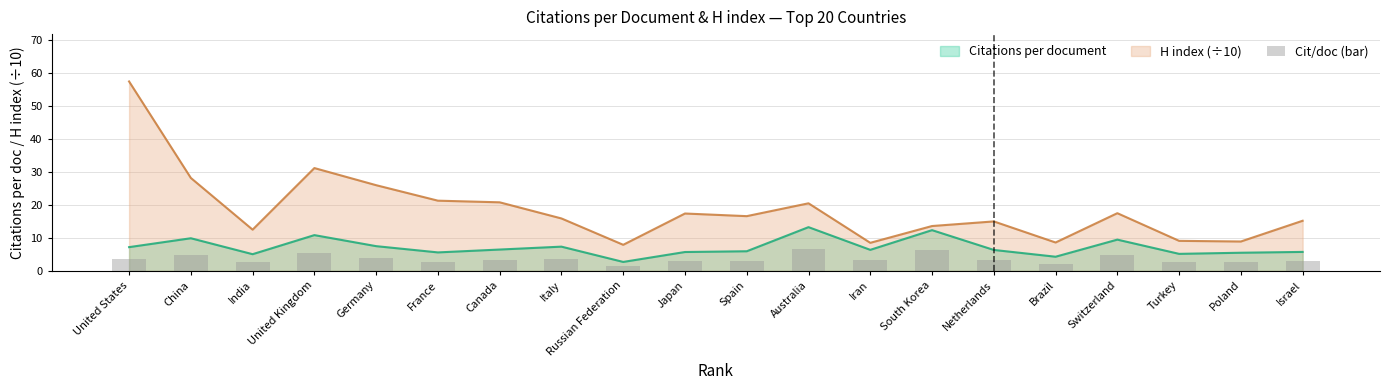

Which category has the highest value in the H index (÷10) series?

United States